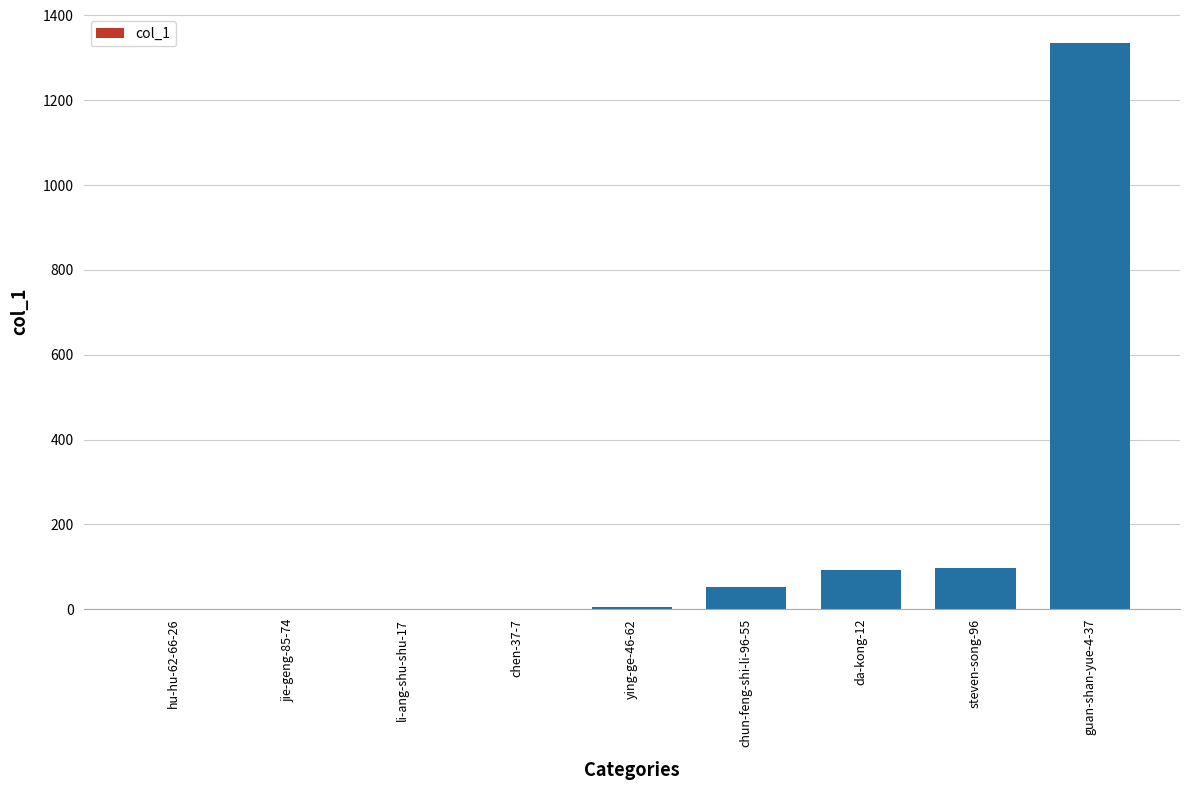

True or false: the data shows 52 at chun-feng-shi-li-96-55.

True